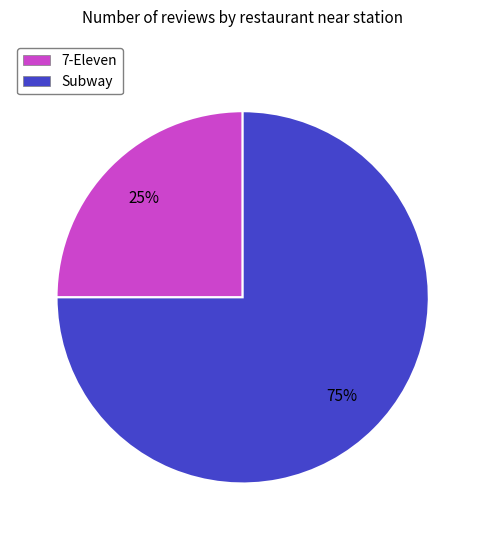

The Subway slice represents 62% of the pie. True or false?

False